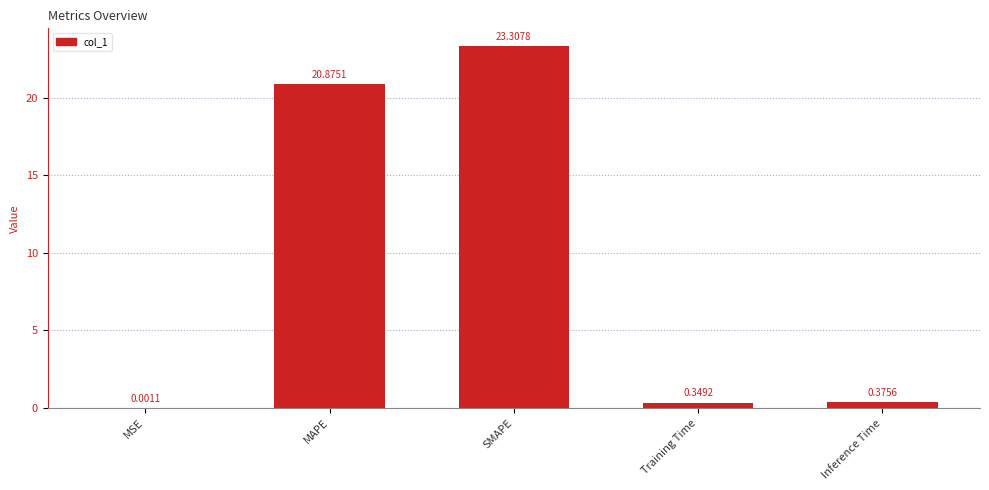

Which has a higher value, MAPE or SMAPE?

SMAPE